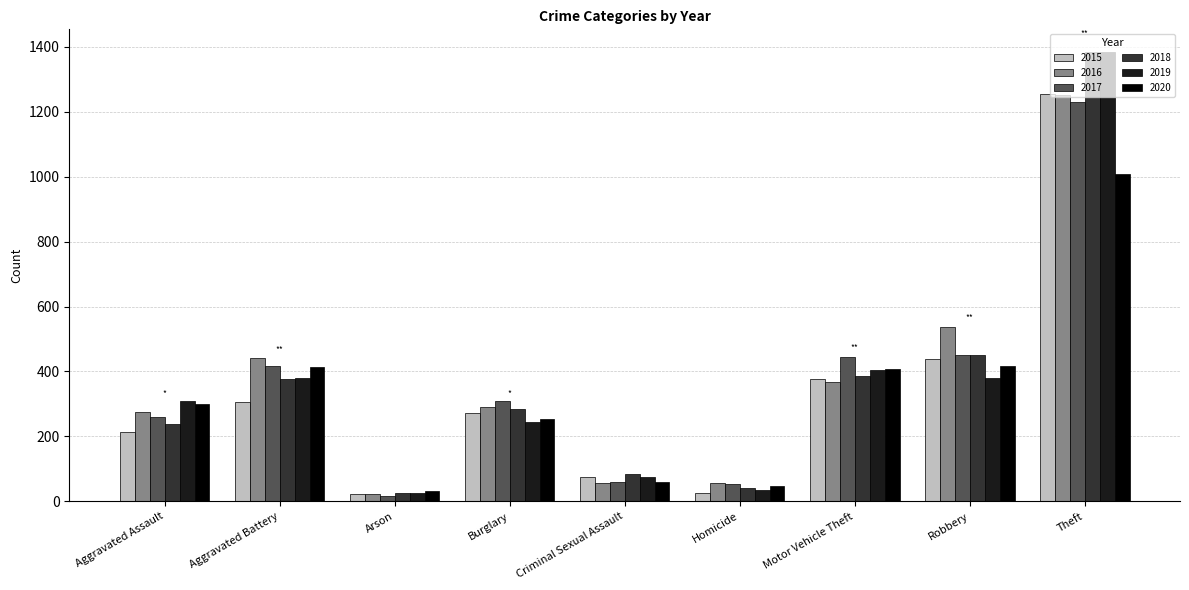

How many bars are there in each group?

6